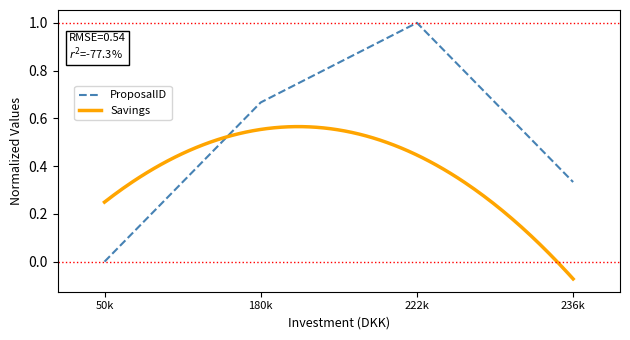

Is this an area chart (filled region under the line)?

No